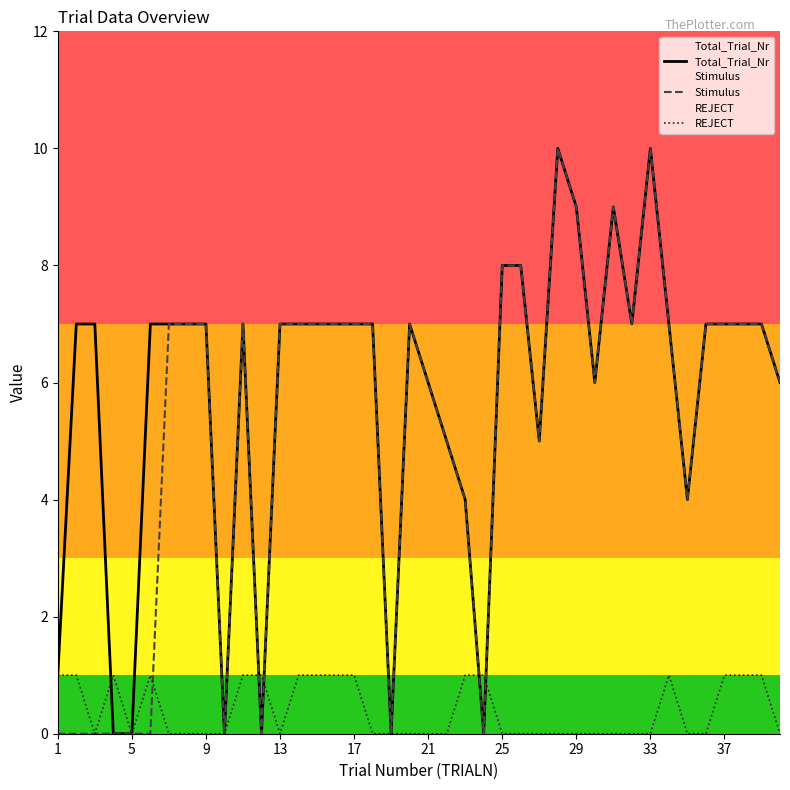

In REJECT, how many points are higher than both neighbors (excluding endpoints)?

3